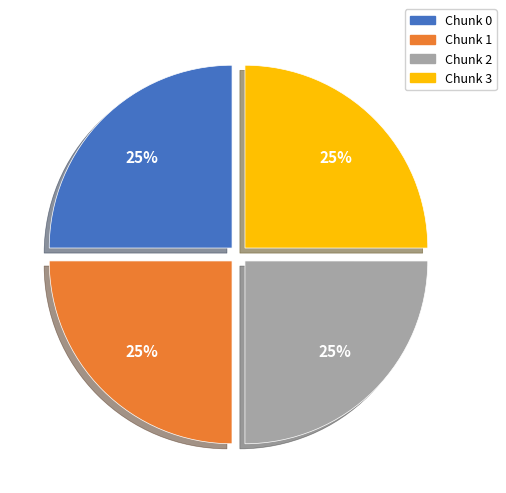

Is it true that Chunk 3 is 25% of the pie?

True